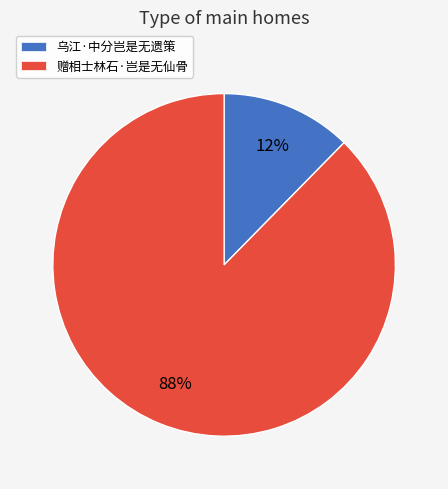

Is the sum of 乌江·中分岂是无遗策 and 赠相士林石·岂是无仙骨 greater than half?

Yes